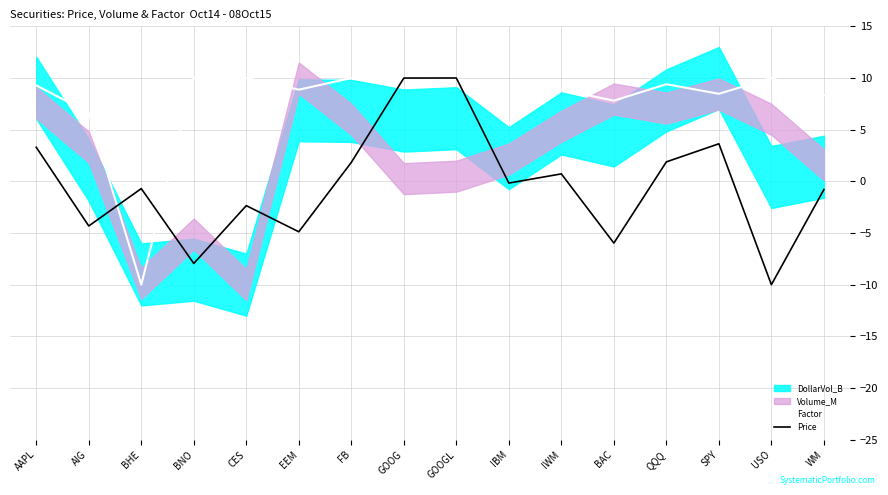

What is the difference between the maximum and second lowest values in the Price series?

17.9